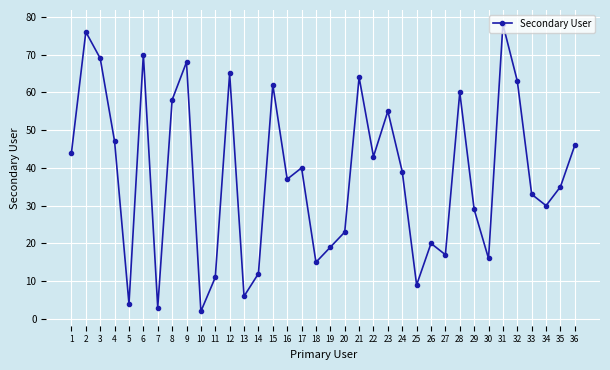

What is the difference between the second highest and second lowest values?

73